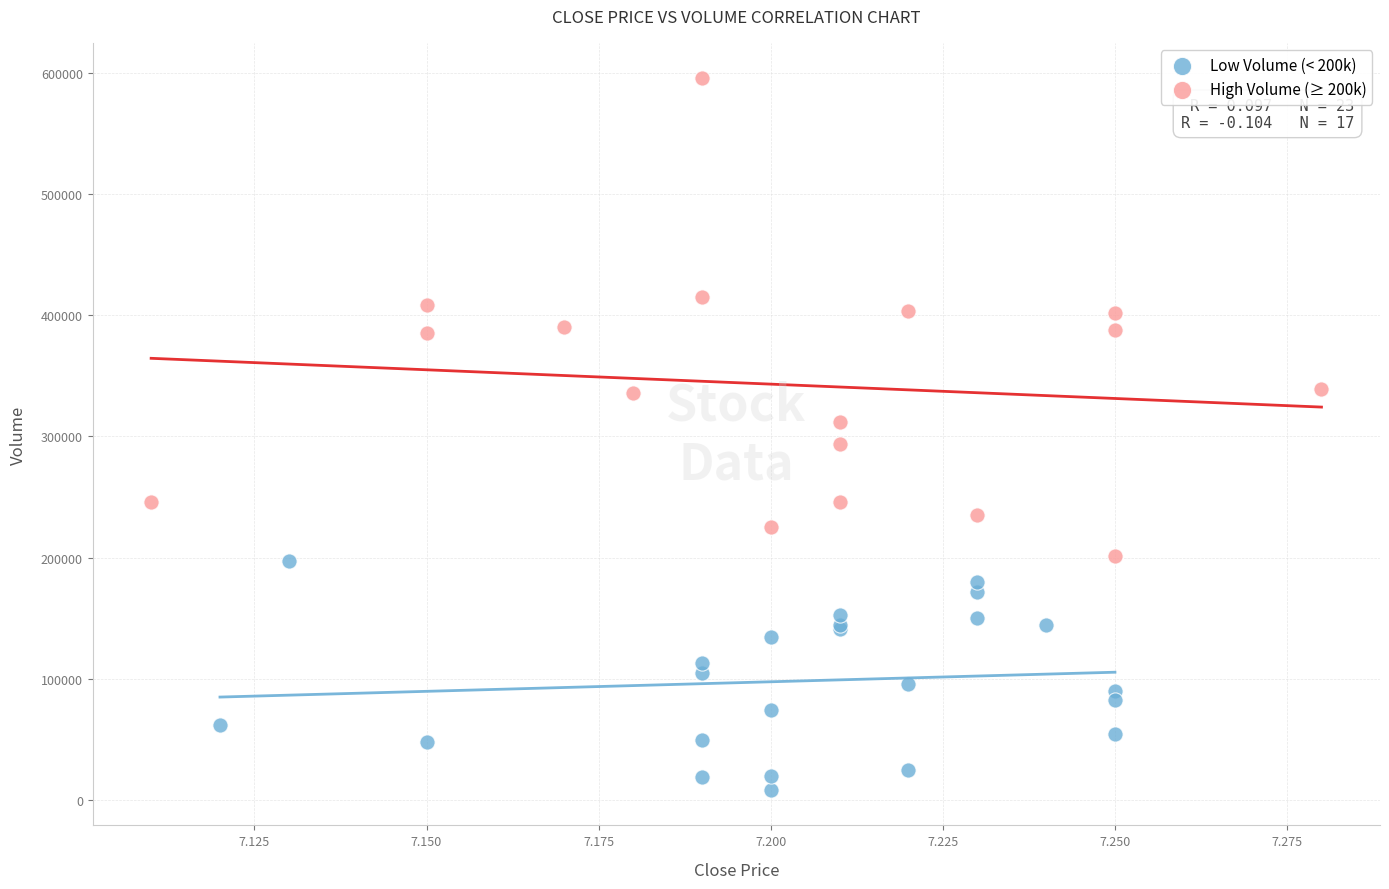

Which series has the widest spread of Y values?

High Volume (≥ 200k)